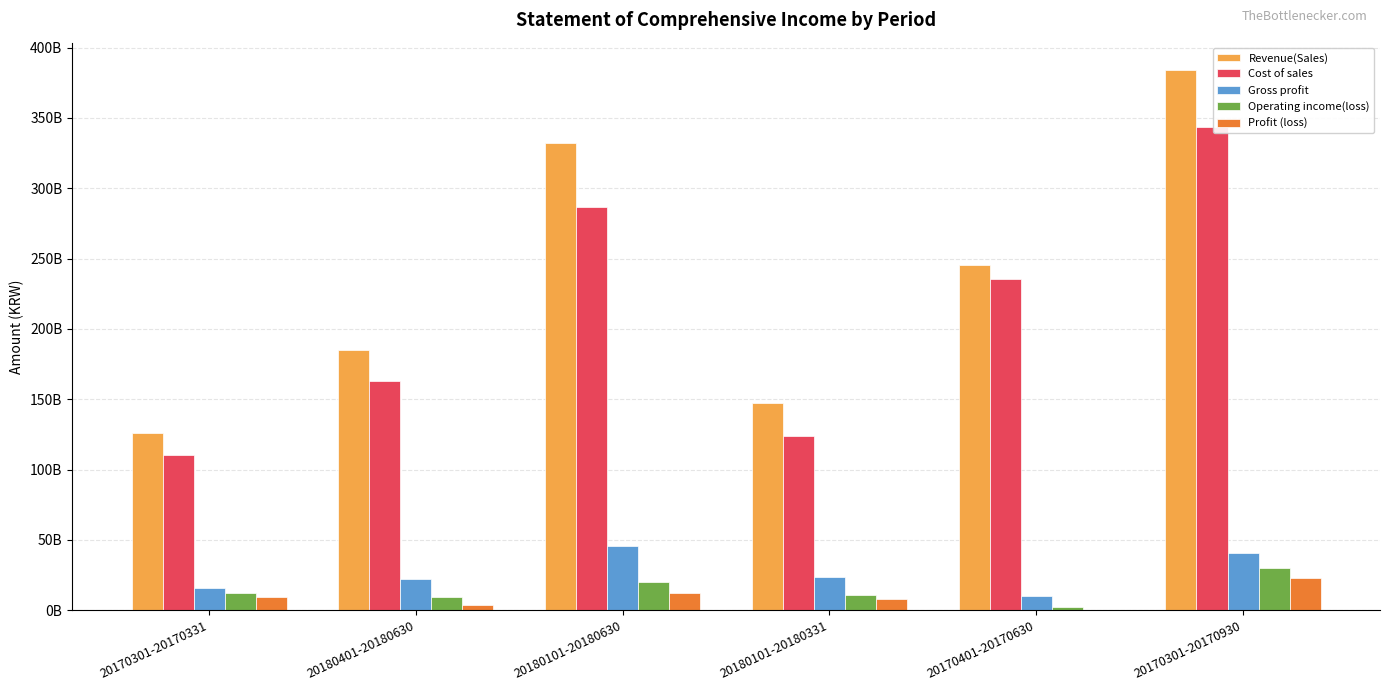

At which category does the chart reach its minimum across all series?

20170401-20170630